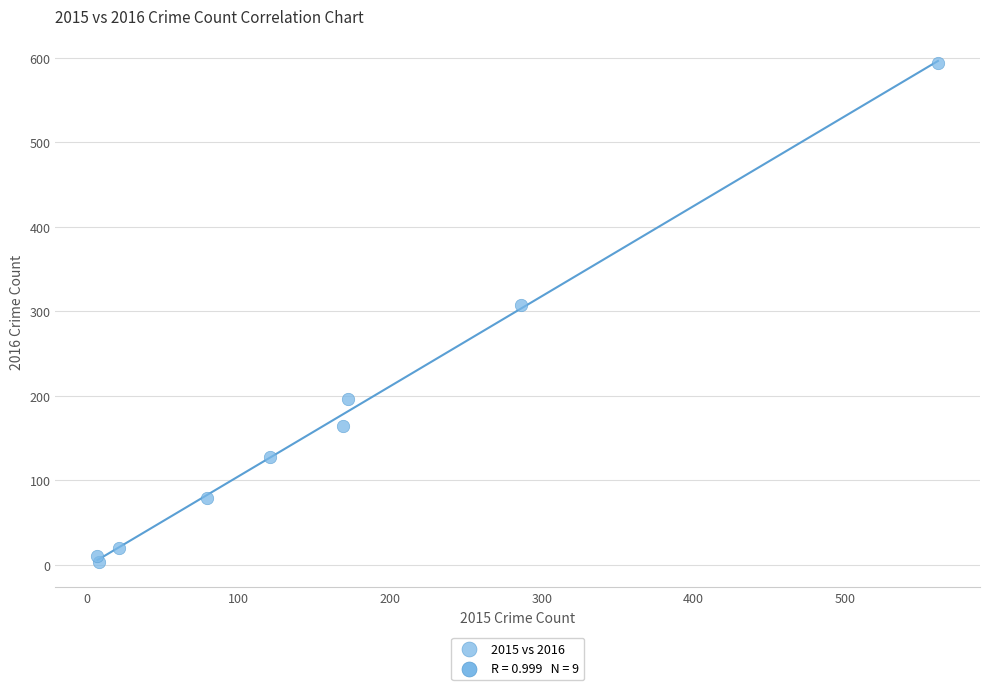

What is the average X value?

158